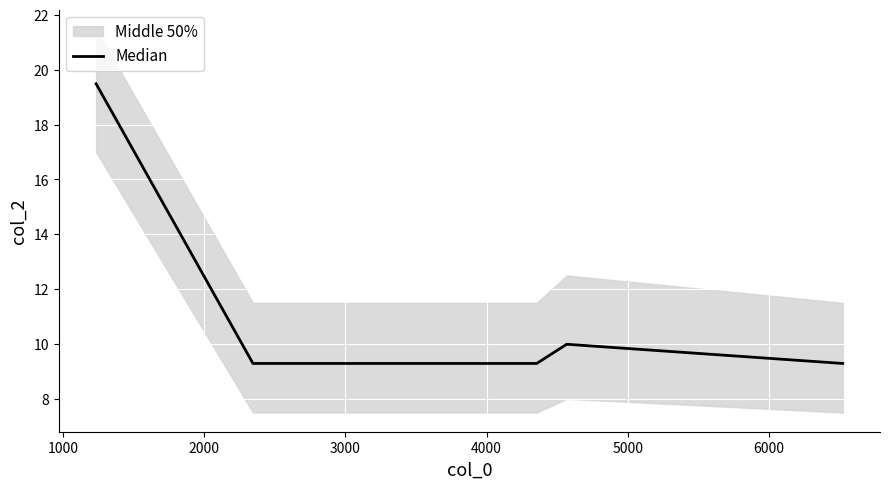

Reading right to left, extract all data points from this chart.

9.3	10.0	9.3	9.3	19.5